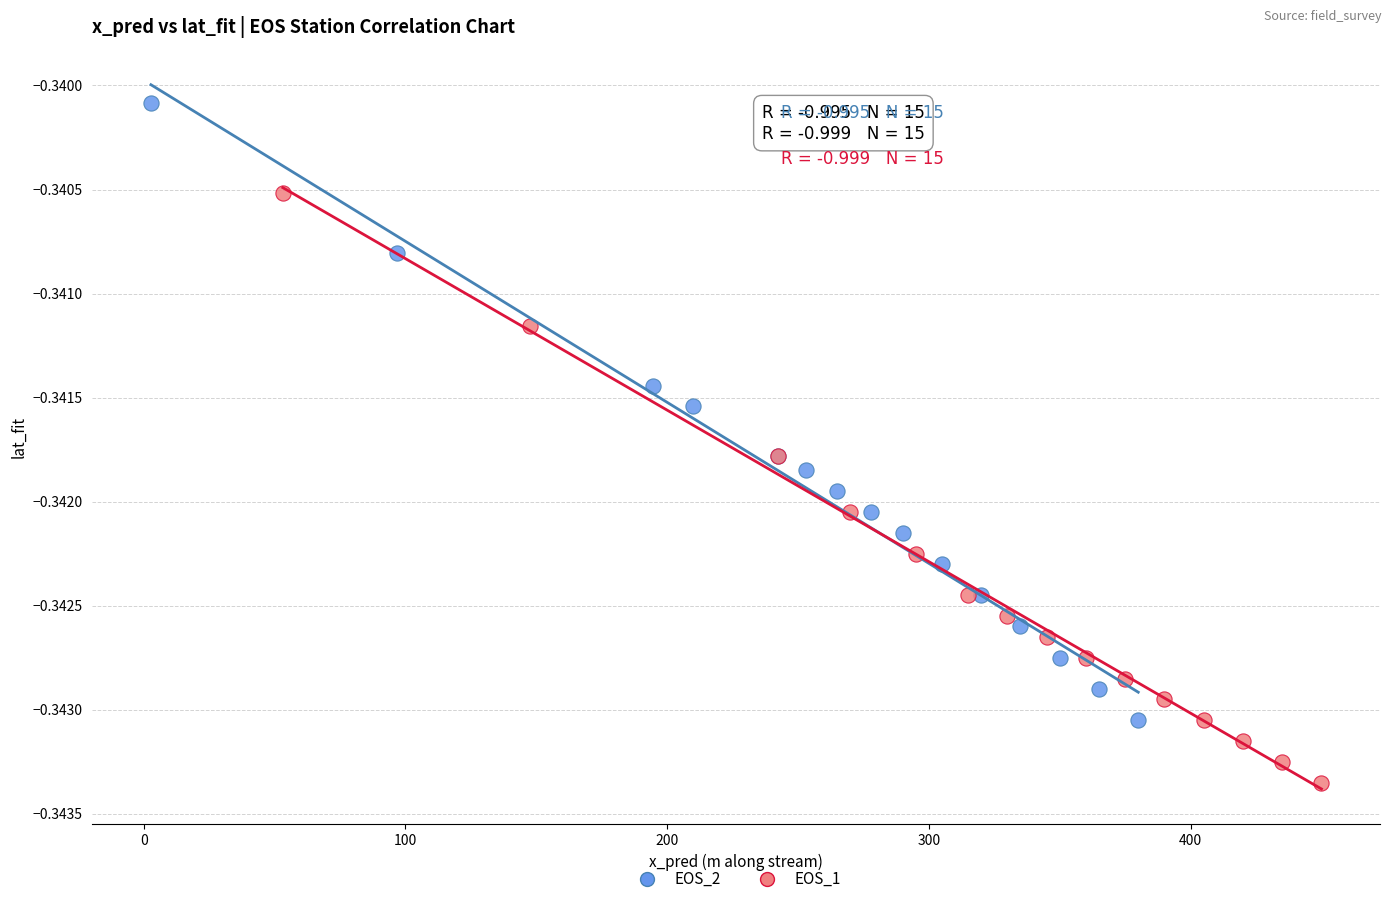

Which series has the largest Y range (max minus min)?

EOS_2